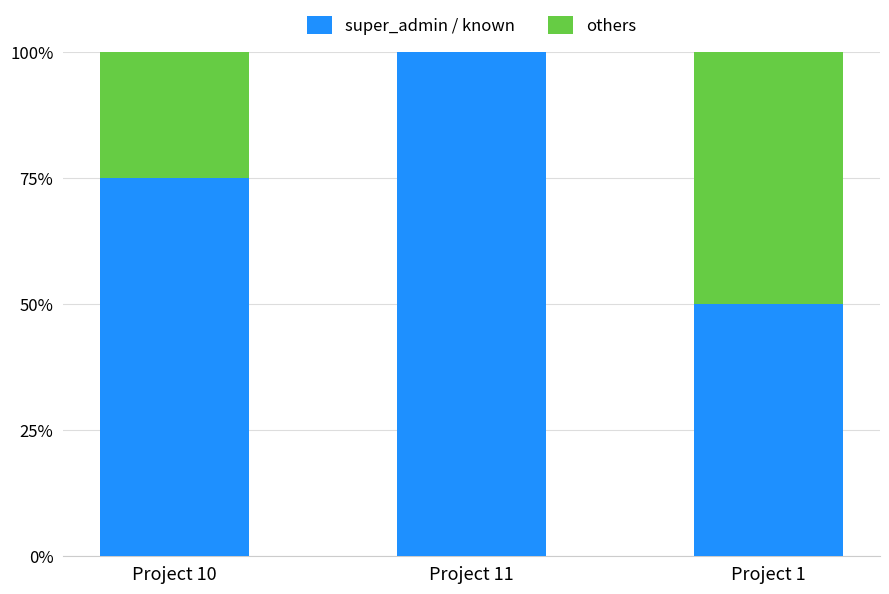

What is the sum of all super_admin / known values?

225